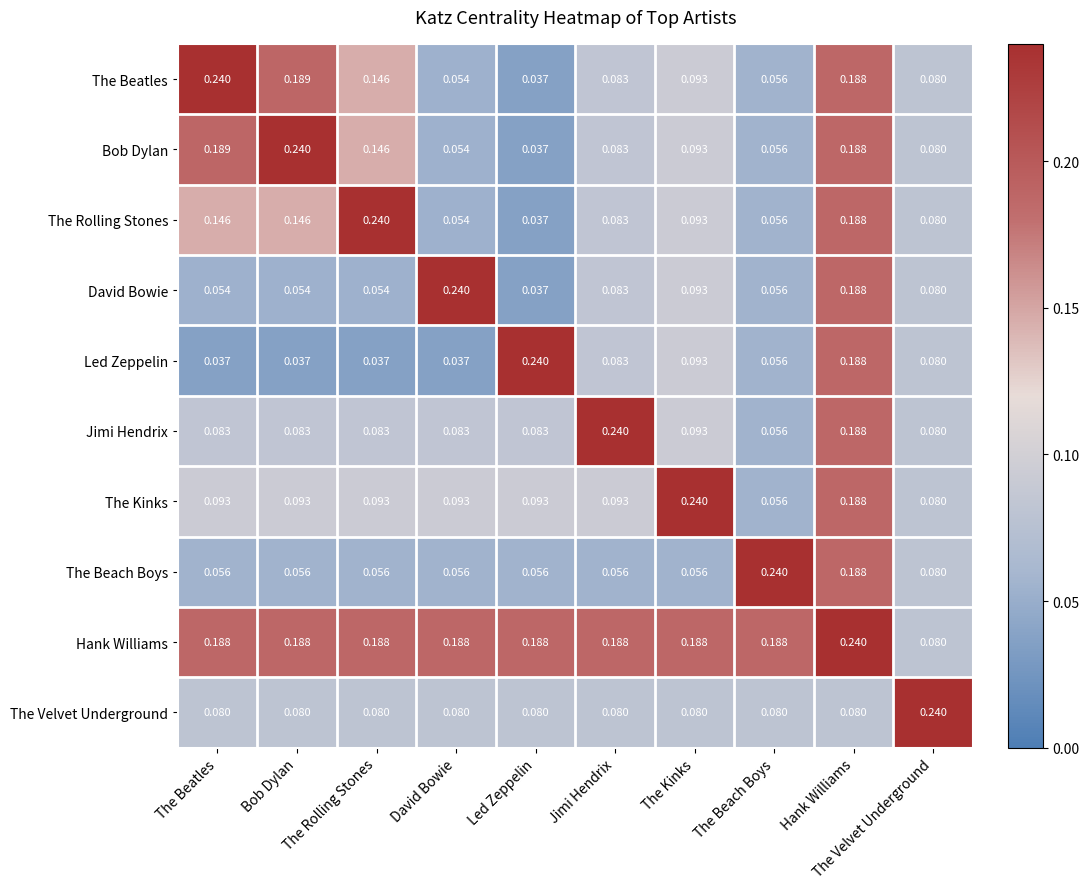

Is the value of Hank Williams at The Velvet Underground greater than the value of The Kinks at The Beatles?

No